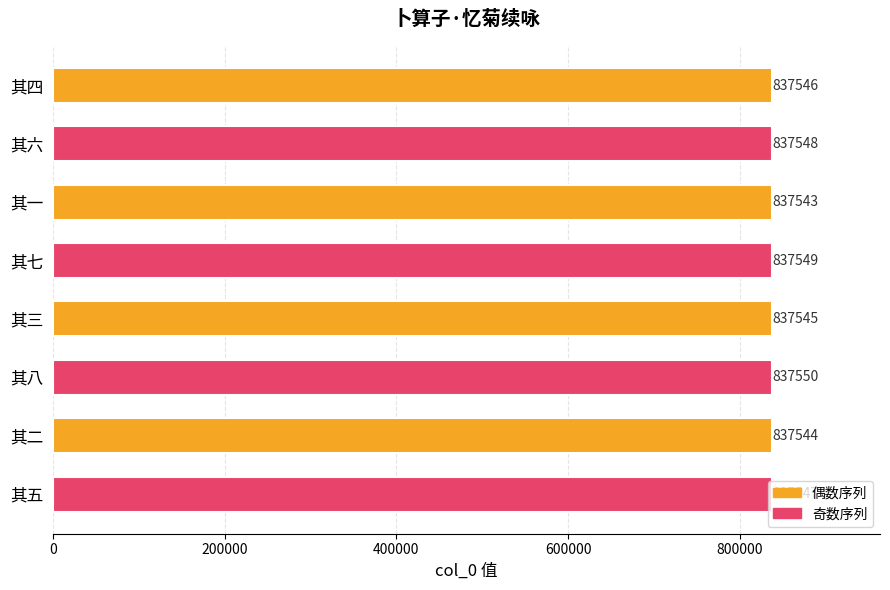

What is the sum of the values at 其六 and 其五?

1675095